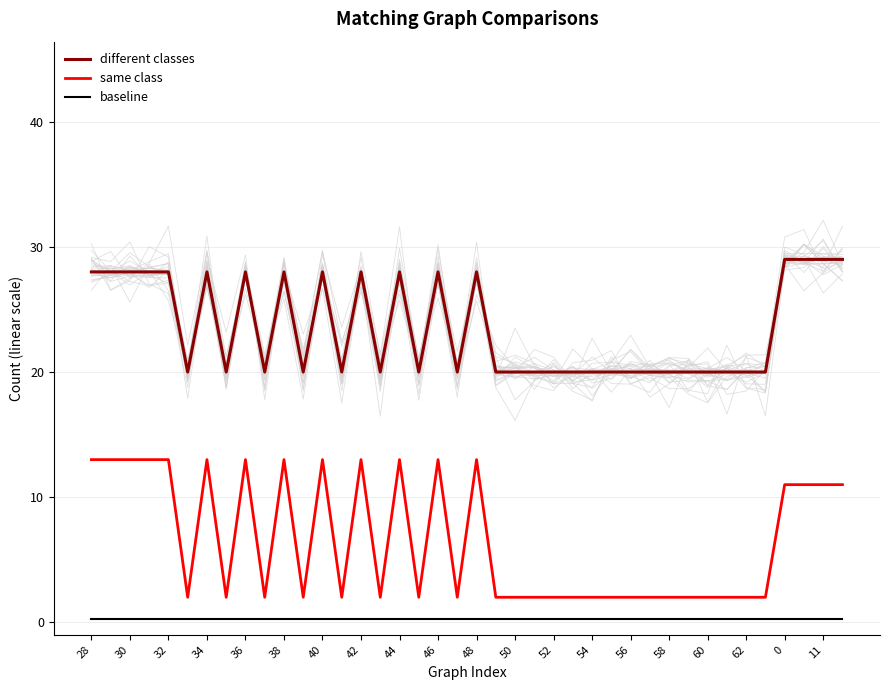

What is the total value across all series at 33?

22.3